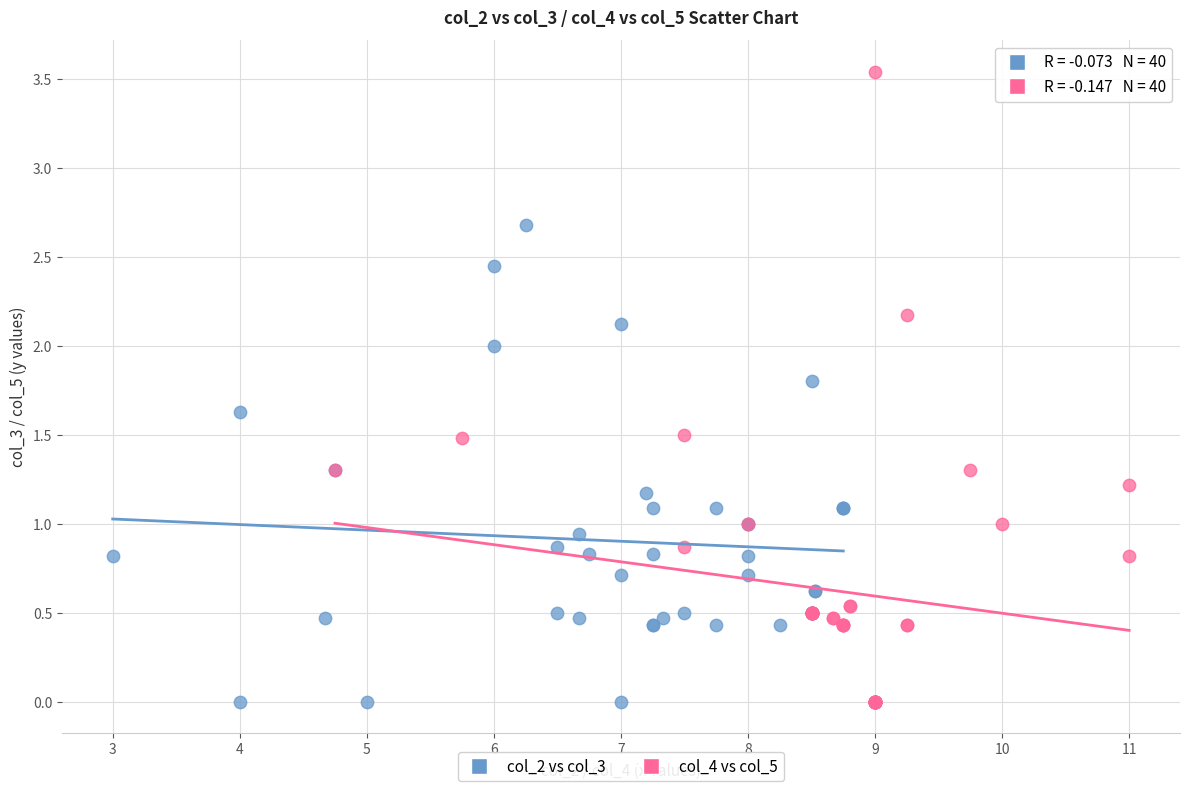

Which series has the largest Y range (max minus min)?

col_4 vs col_5